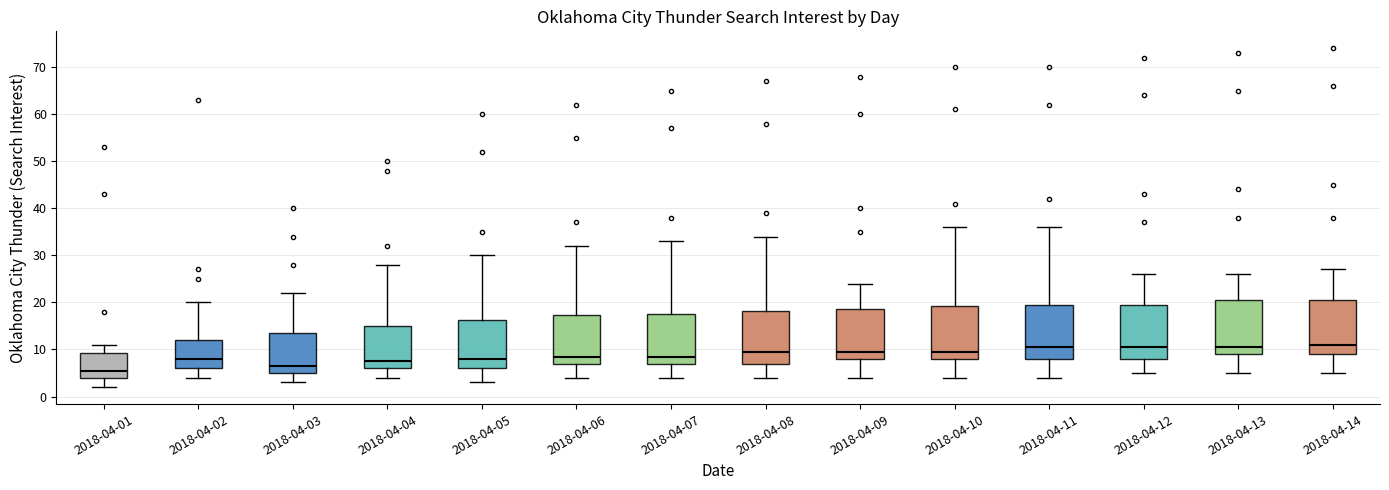

Reading left to right, transcribe this box plot: for each box, give where its median line is, the range the box spans, and where its two whiskers end, as read against the y-axis. The values are not printed on the chart, so give them approximately, as read against the axis.

2018-04-01: median 6, box 4 to 9, whiskers 2 to 11
2018-04-02: median 8, box 6 to 12, whiskers 4 to 20
2018-04-03: median 7, box 5 to 14, whiskers 3 to 22
2018-04-04: median 8, box 6 to 15, whiskers 4 to 28
2018-04-05: median 8, box 6 to 16, whiskers 3 to 30
2018-04-06: median 9, box 7 to 17, whiskers 4 to 32
2018-04-07: median 9, box 7 to 18, whiskers 4 to 33
2018-04-08: median 10, box 7 to 18, whiskers 4 to 34
2018-04-09: median 10, box 8 to 19, whiskers 4 to 24
2018-04-10: median 10, box 8 to 19, whiskers 4 to 36
2018-04-11: median 11, box 8 to 20, whiskers 4 to 36
2018-04-12: median 11, box 8 to 20, whiskers 5 to 26
2018-04-13: median 11, box 9 to 21, whiskers 5 to 26
2018-04-14: median 11, box 9 to 21, whiskers 5 to 27